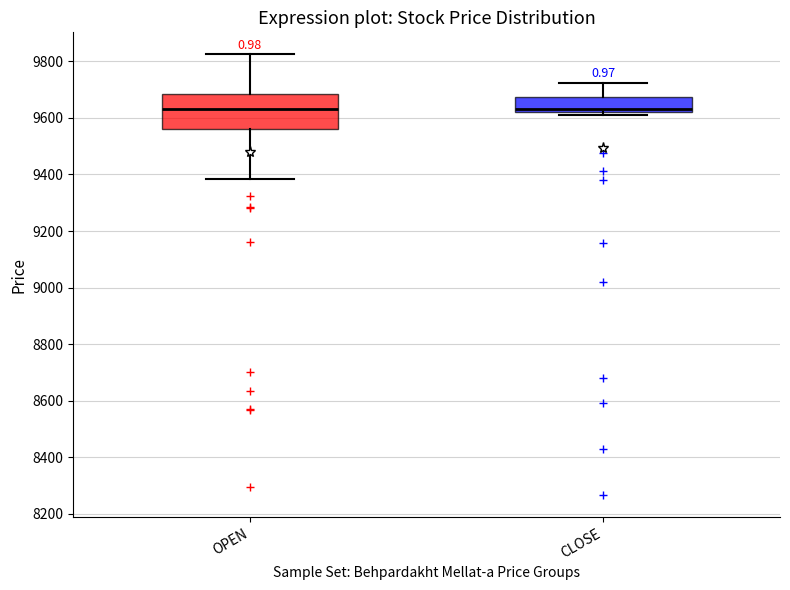

Reading left to right, transcribe this box plot: for each box, give where its median line is, the range the box spans, and where its two whiskers end, as read against the y-axis. The values are not printed on the chart, so give them approximately, as read against the axis.

OPEN: median 9640, box 9560 to 9680, whiskers 9380 to 9820
CLOSE: median 9620 (just above the box's lower edge), box 9620 to 9680, whiskers 9600 to 9720